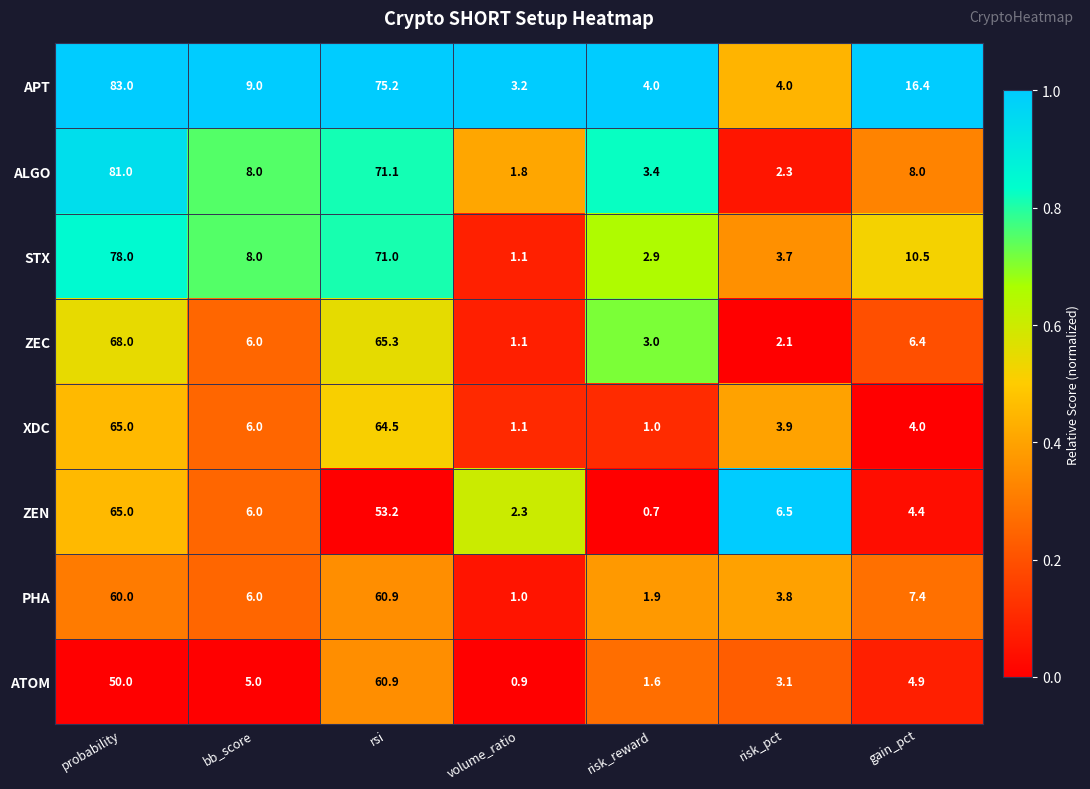

At which category is the sum across all series the highest?

probability